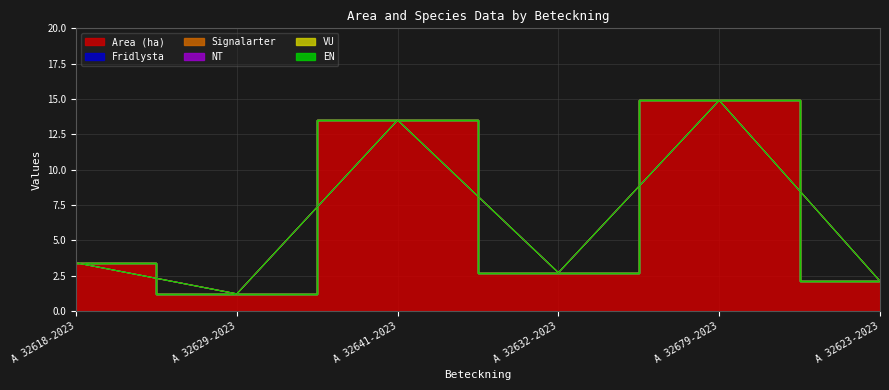

Rank the series by their maximum value, from lowest to highest.

Fridlysta, Signalarter, NT, VU, EN, Area (ha)